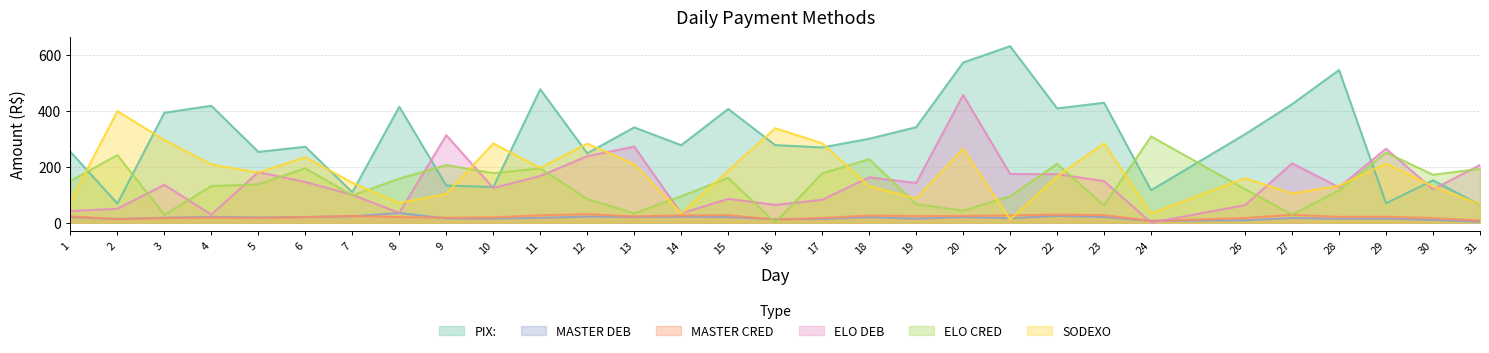

What is the greatest value displayed?

632.1